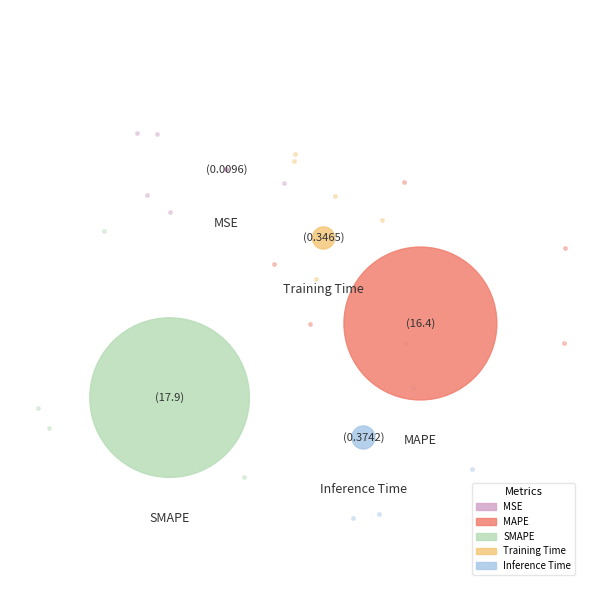

What percentage is the Inference Time slice, to the nearest percent?

1%